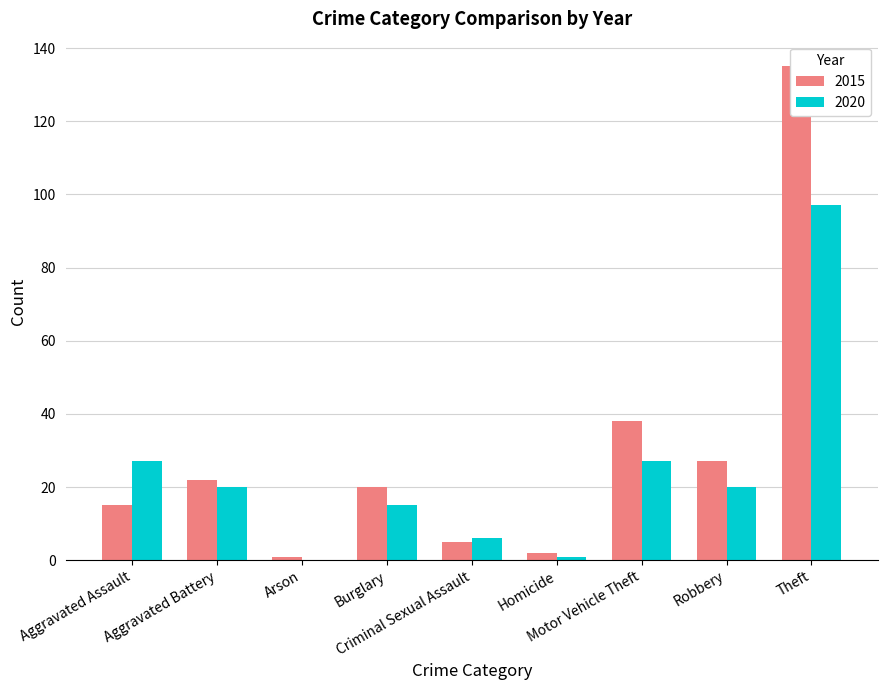

What is the value of the 2015 bar at the 7th from the left?

38